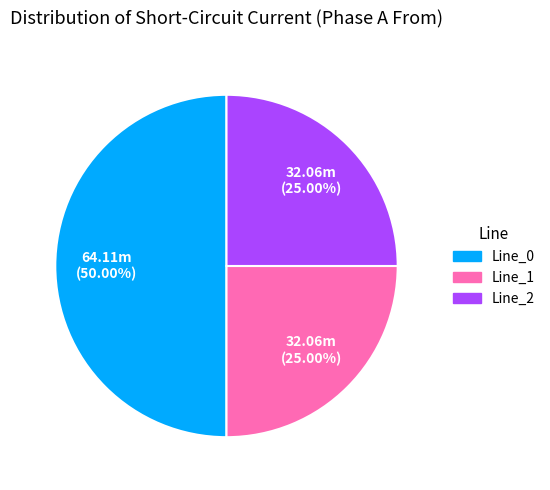

Is the sum of Line_0 and Line_1 greater than half?

Yes